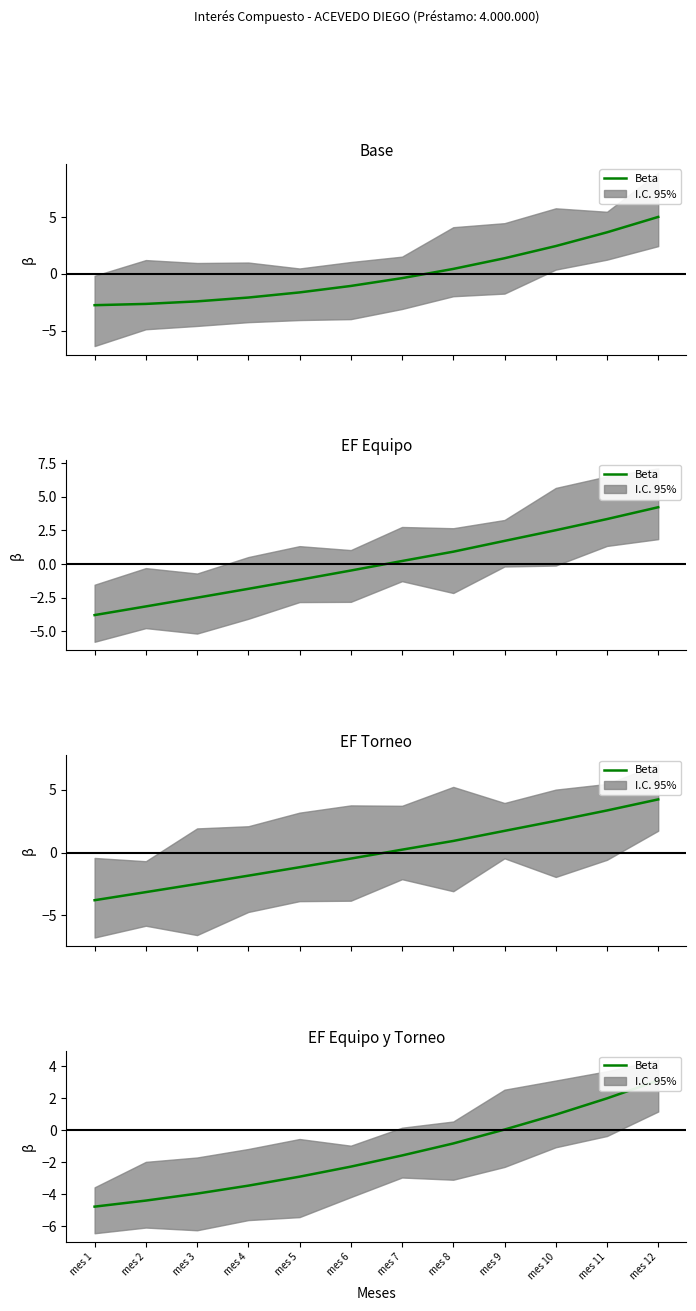

True or false: the data shows -6.8 at mes 3.

False